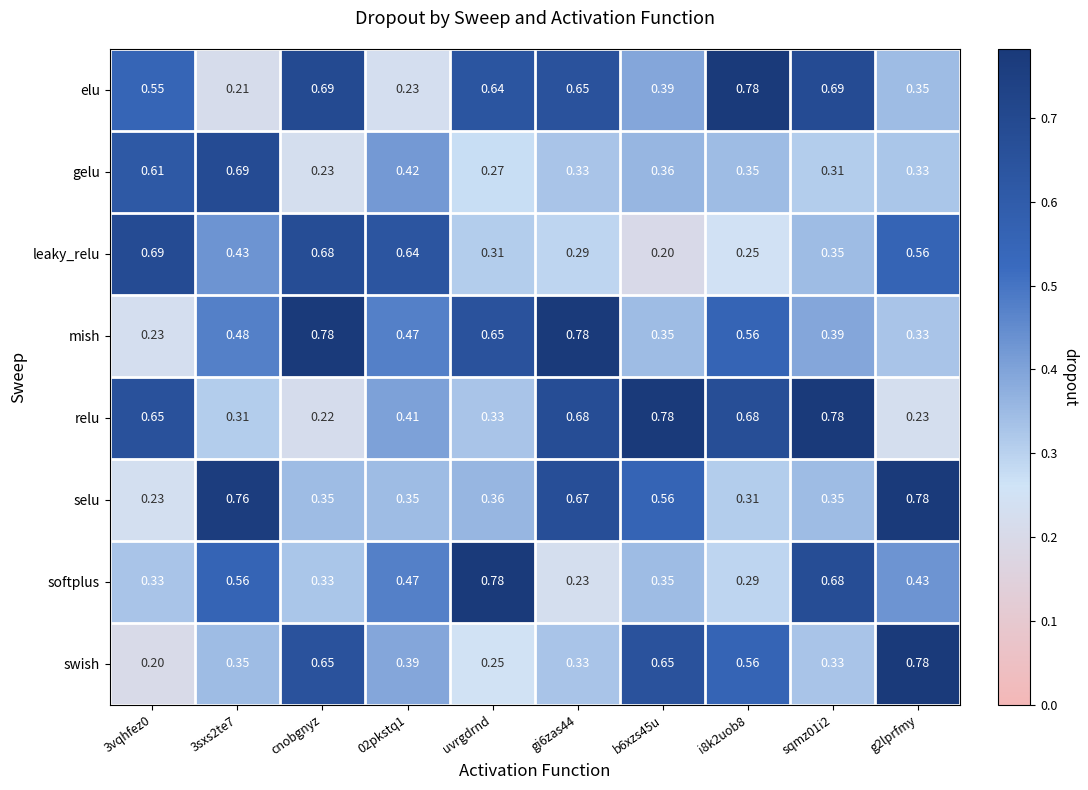

Which series has the widest spread of values?

swish